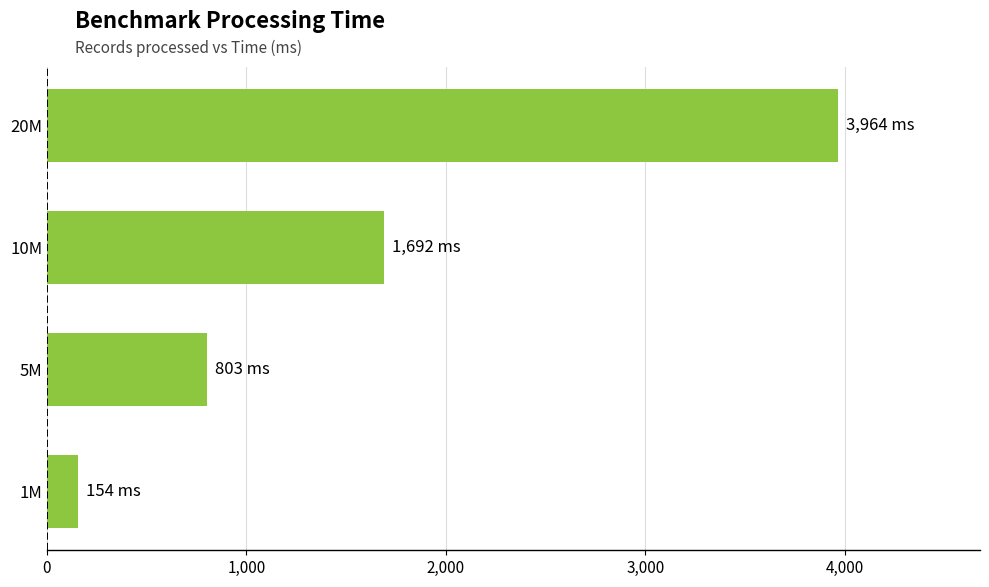

Where is the data nearest to the value 2059?

10M